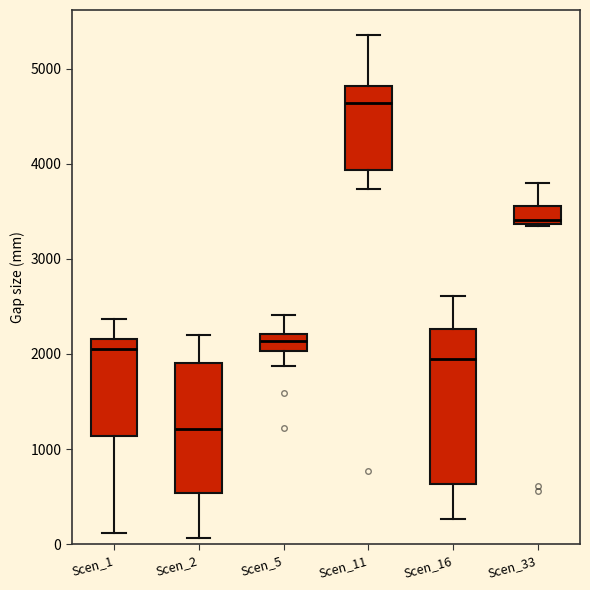

Which box has the highest median line?

Scen_11